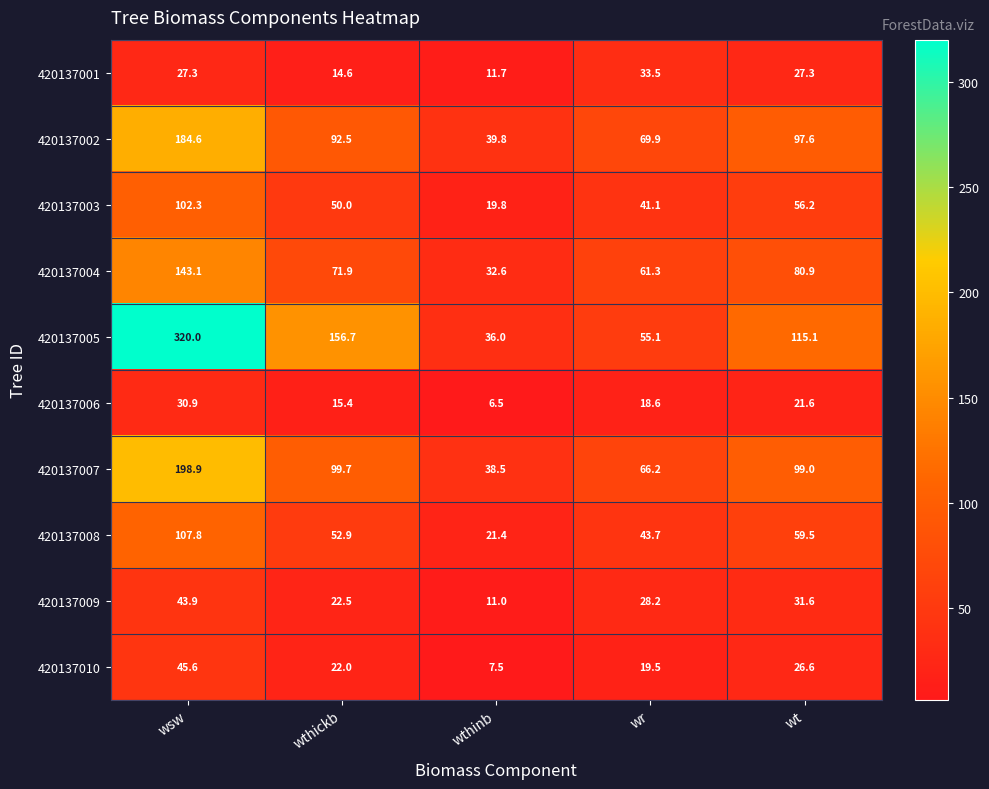

True or false: 420137003 has a value of 28.1 at wthickb.

False